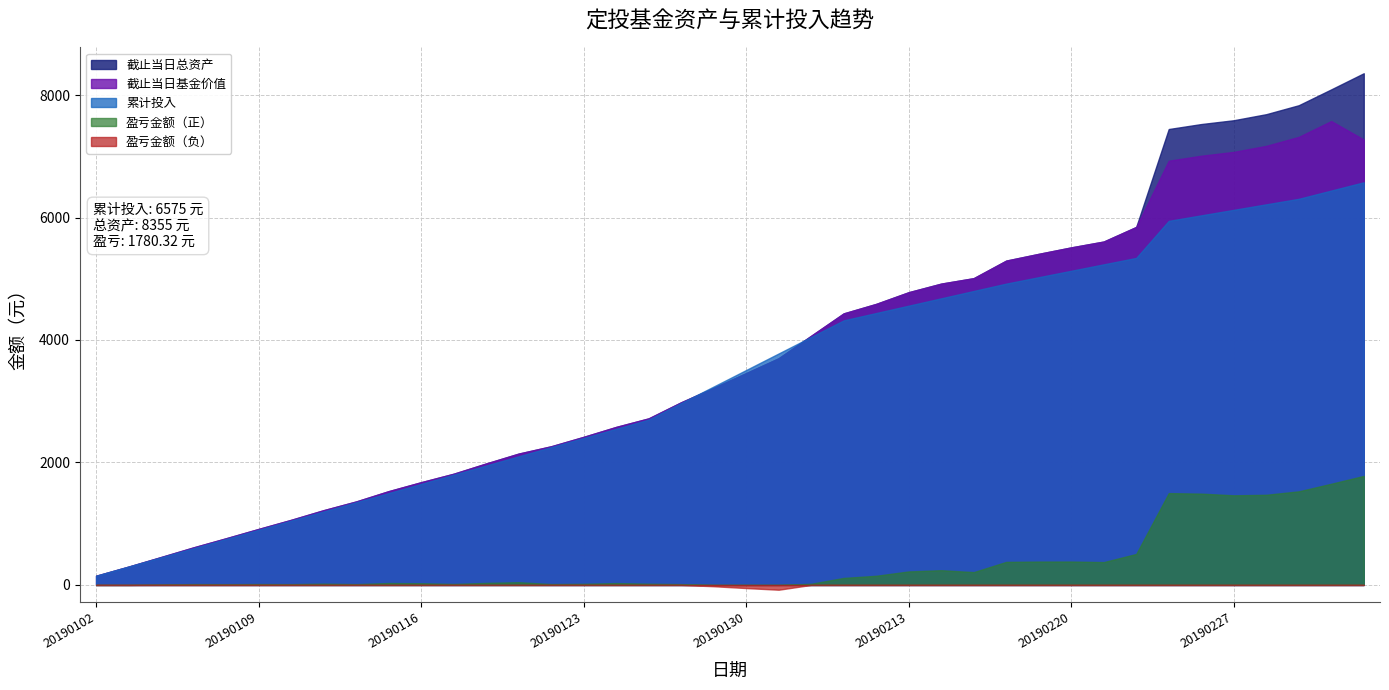

Reading left to right, transcribe all the data shown in this chart.

截止当日基金价值: 20190102=150.0	20190103=299.4	20190104=456.0	20190107=613.8	20190108=762.3	20190109=914.4	20190110=1062.9	20190111=1220.7	20190114=1363.0	20190115=1531.3	20190116=1677.7	20190117=1815.7	20190118=1983.3	20190121=2144.5	20190122=2264.3	20190123=2418.2	20190124=2580.3	20190125=2719.8	20190128=2983.0	20190129=3218.6	20190130=3458.8	20190131=3701.7	20190201=4069.1	20190211=4434.3	20190212=4589.4	20190213=4780.3	20190214=4920.3	20190215=5009.3	20190218=5296.1	20190219=5406.3	20190220=5512.0	20190221=5607.5	20190222=5845.7	20190225=6927.1	20190226=7008.5	20190227=7071.0	20190228=7169.7	20190301=7316.0	20190304=7574.9	20190305=7272.3
截止当日总资产: 20190102=150.0	20190103=299.4	20190104=456.0	20190107=613.8	20190108=762.3	20190109=914.4	20190110=1062.9	20190111=1220.7	20190114=1363.0	20190115=1531.3	20190116=1677.7	20190117=1815.7	20190118=1983.3	20190121=2144.5	20190122=2264.3	20190123=2418.2	20190124=2580.3	20190125=2719.8	20190128=2983.0	20190129=3218.6	20190130=3458.8	20190131=3701.7	20190201=4069.1	20190211=4434.3	20190212=4589.4	20190213=4780.3	20190214=4920.3	20190215=5009.3	20190218=5296.1	20190219=5406.3	20190220=5512.0	20190221=5607.5	20190222=5845.7	20190225=7444.4	20190226=7525.8	20190227=7588.3	20190228=7687.0	20190301=7833.3	20190304=8092.2	20190305=8355.3
累计投入: 20190102=150.0	20190103=300.0	20190104=450.0	20190107=600.0	20190108=750.0	20190109=900.0	20190110=1050.0	20190111=1200.0	20190114=1350.0	20190115=1500.0	20190116=1650.0	20190117=1800.0	20190118=1950.0	20190121=2100.0	20190122=2250.0	20190123=2400.0	20190124=2550.0	20190125=2700.0	20190128=2970.0	20190129=3240.0	20190130=3510.0	20190131=3780.0	20190201=4050.0	20190211=4320.0	20190212=4440.0	20190213=4560.0	20190214=4680.0	20190215=4800.0	20190218=4920.0	20190219=5025.0	20190220=5130.0	20190221=5235.0	20190222=5340.0	20190225=5945.0	20190226=6035.0	20190227=6125.0	20190228=6215.0	20190301=6305.0	20190304=6440.0	20190305=6575.0
盈亏金额: 20190102=0.0	20190103=-0.6	20190104=6.0	20190107=13.8	20190108=12.3	20190109=14.4	20190110=12.9	20190111=20.7	20190114=13.0	20190115=31.3	20190116=27.7	20190117=15.7	20190118=33.3	20190121=44.5	20190122=14.3	20190123=18.2	20190124=30.3	20190125=19.8	20190128=13.0	20190129=-21.4	20190130=-51.2	20190131=-78.3	20190201=19.1	20190211=114.3	20190212=149.4	20190213=220.3	20190214=240.3	20190215=209.3	20190218=376.1	20190219=381.3	20190220=382.0	20190221=372.5	20190222=505.7	20190225=1499.4	20190226=1490.8	20190227=1463.3	20190228=1472.0	20190301=1528.3	20190304=1652.2	20190305=1780.3